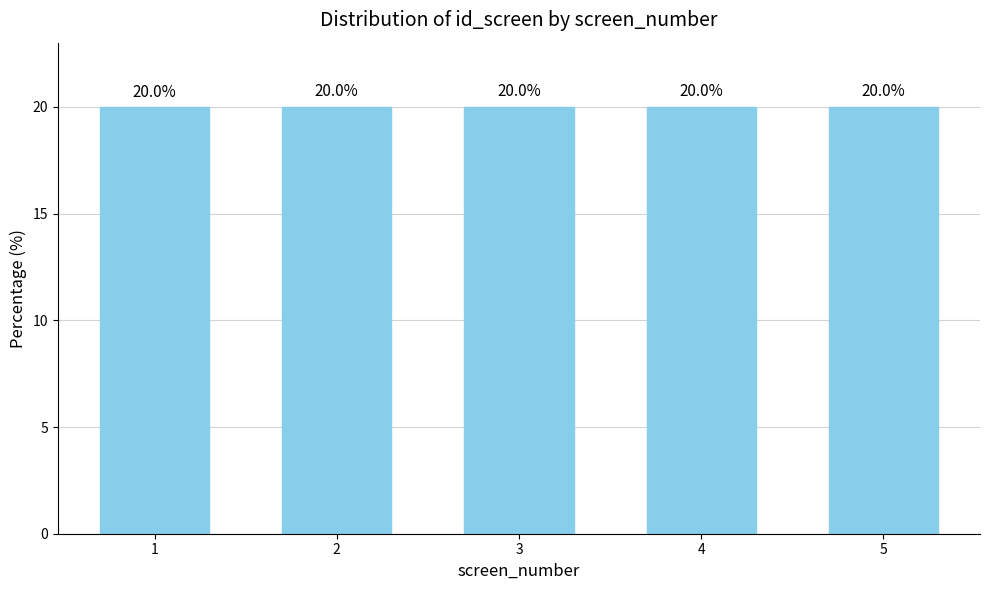

At which category does the chart reach its minimum across all series?

1